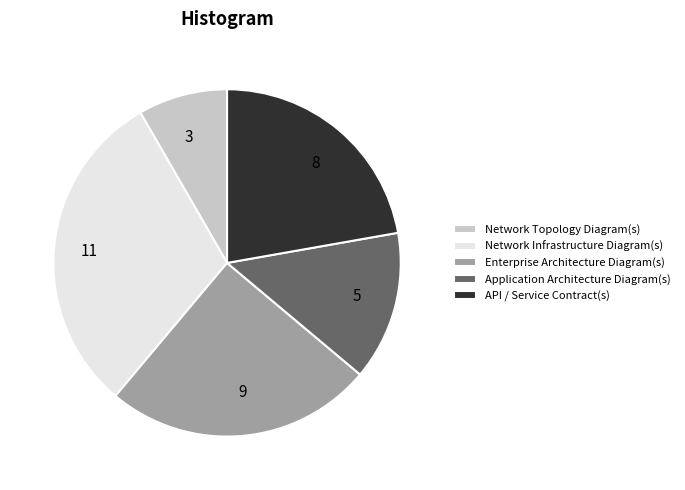

Which has a higher value, API / Service Contract(s) or Network Infrastructure Diagram(s)?

Network Infrastructure Diagram(s)